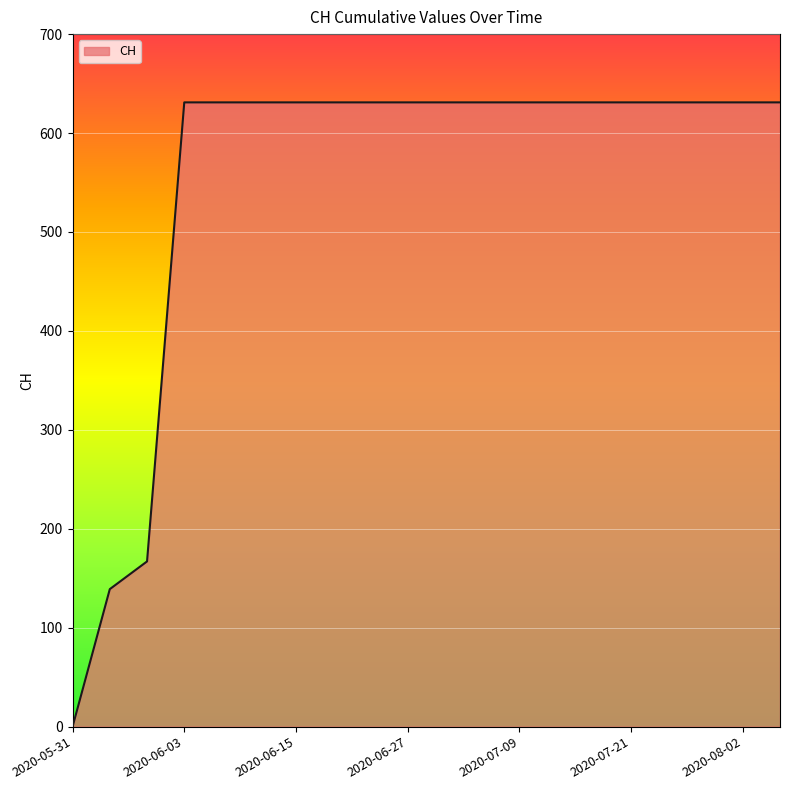

Does the chart have visible grid lines?

Yes